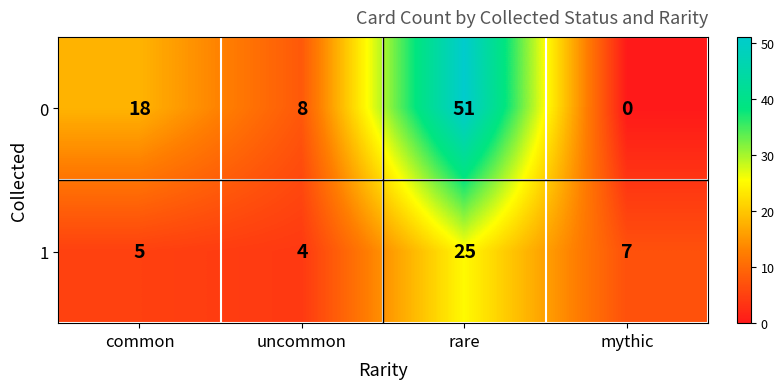

Reading right to left, list all the values displayed in this chart.

0: mythic=0	rare=51	uncommon=8	common=18
1: mythic=7	rare=25	uncommon=4	common=5